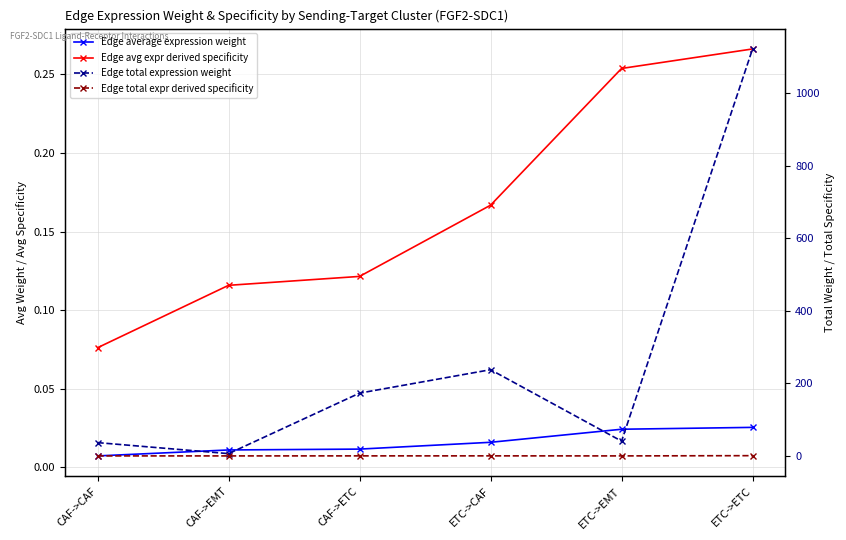

Which series has the largest total across all categories?

Edge total expression weight